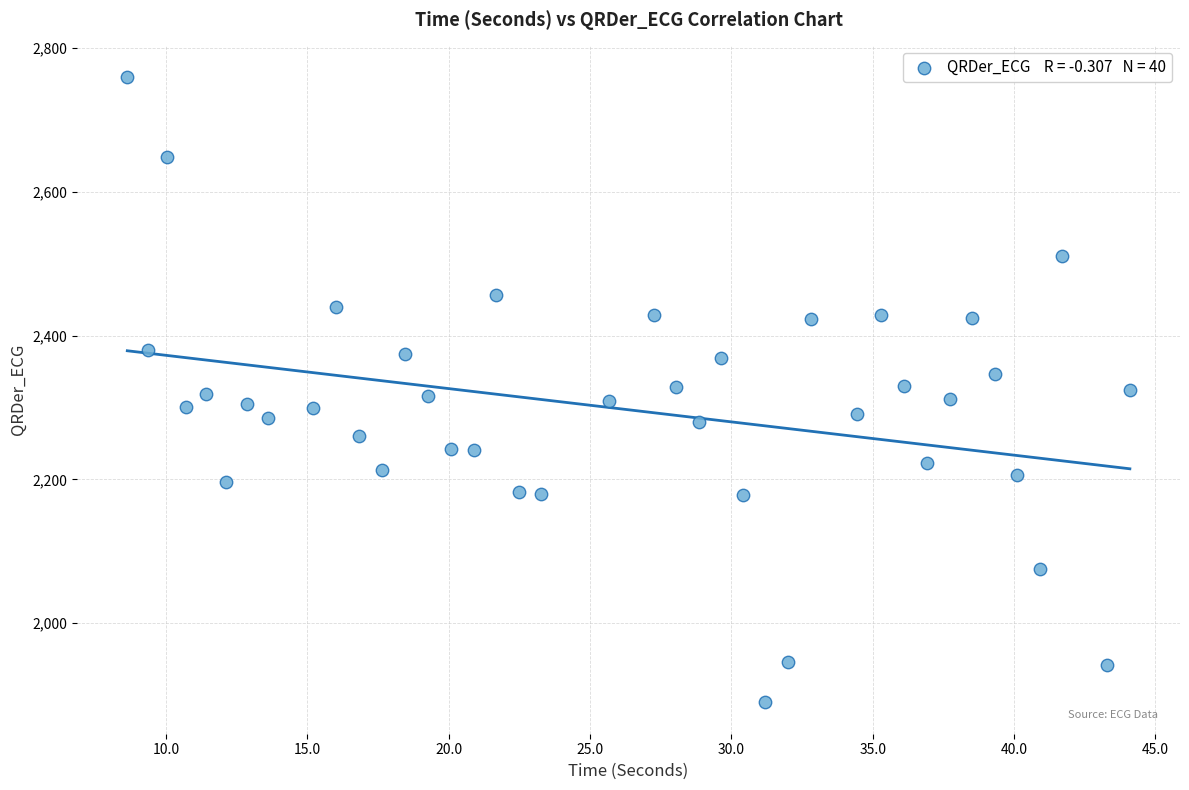

What is the range of Y values (max minus min)?

870.1